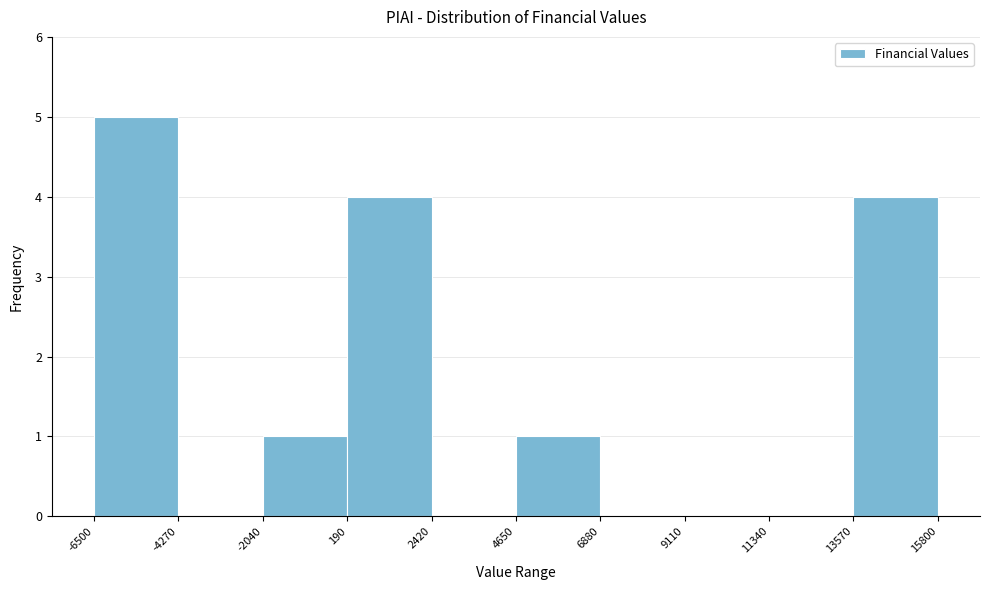

Reading left to right, transcribe this chart: for each bar, give the range it covers on the x-axis and its height. The values are not printed on the chart, so give them approximately, as read against the axis.

-6500 to -4270: 5
-4270 to -2040: 0
-2040 to 190: 1
190 to 2420: 4
2420 to 4650: 0
4650 to 6880: 1
6880 to 9110: 0
9110 to 11340: 0
11340 to 13570: 0
13570 to 15800: 4